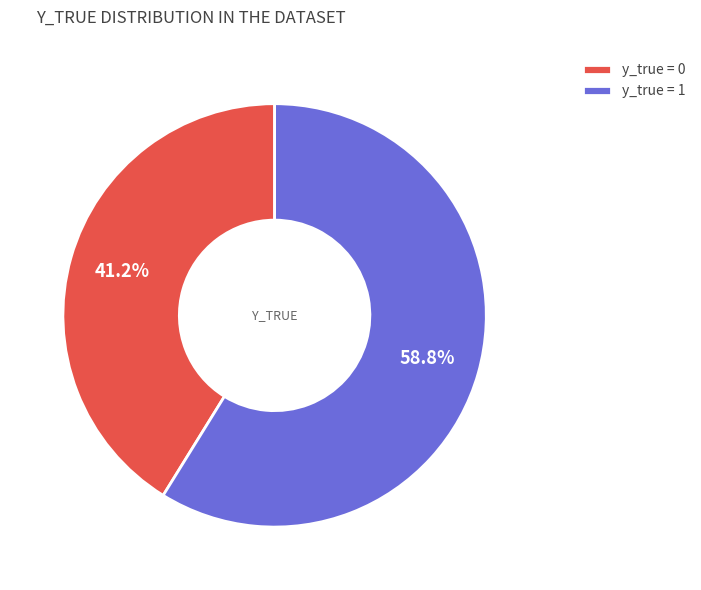

Rank the categories by value from lowest to highest.

y_true = 0, y_true = 1